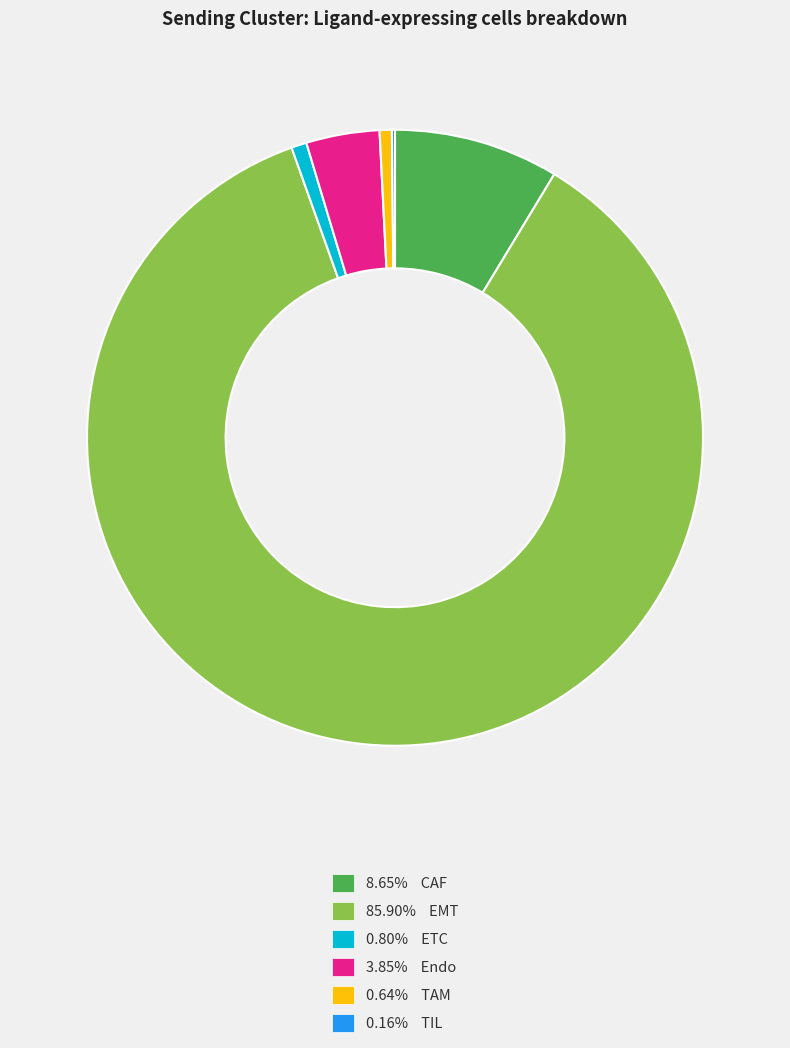

Does 3.85% Endo represent more than half of the total?

No